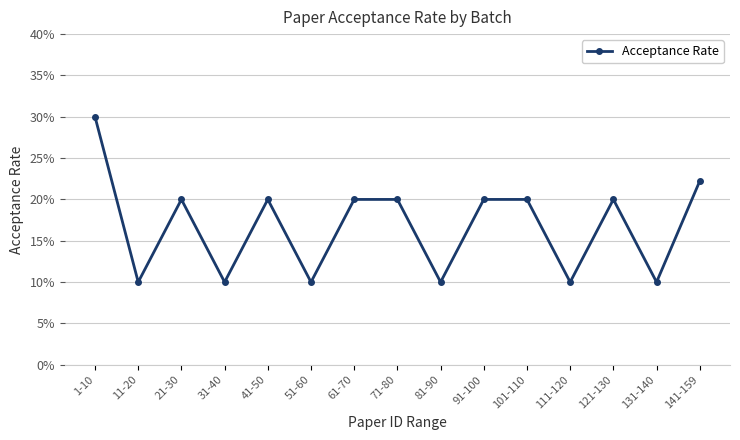

Where is the data nearest to the value 0?

11-20